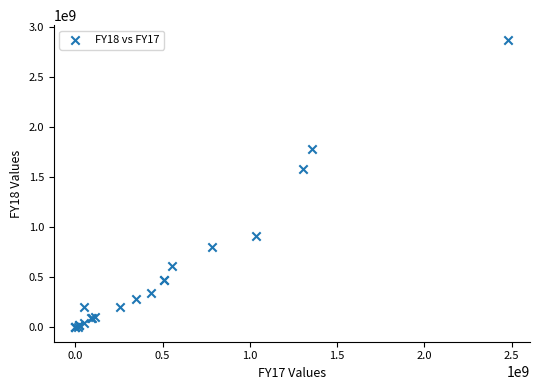

What Y value in the scatter plot is closest to 1436543454?

1582339289